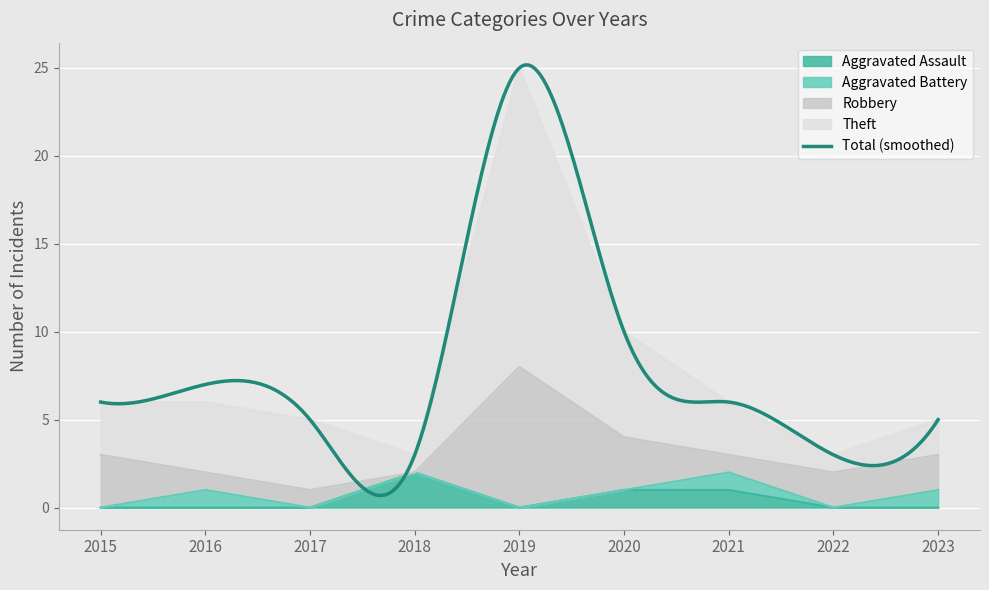

What is the value of the Theft point at the 9th from the left?

5